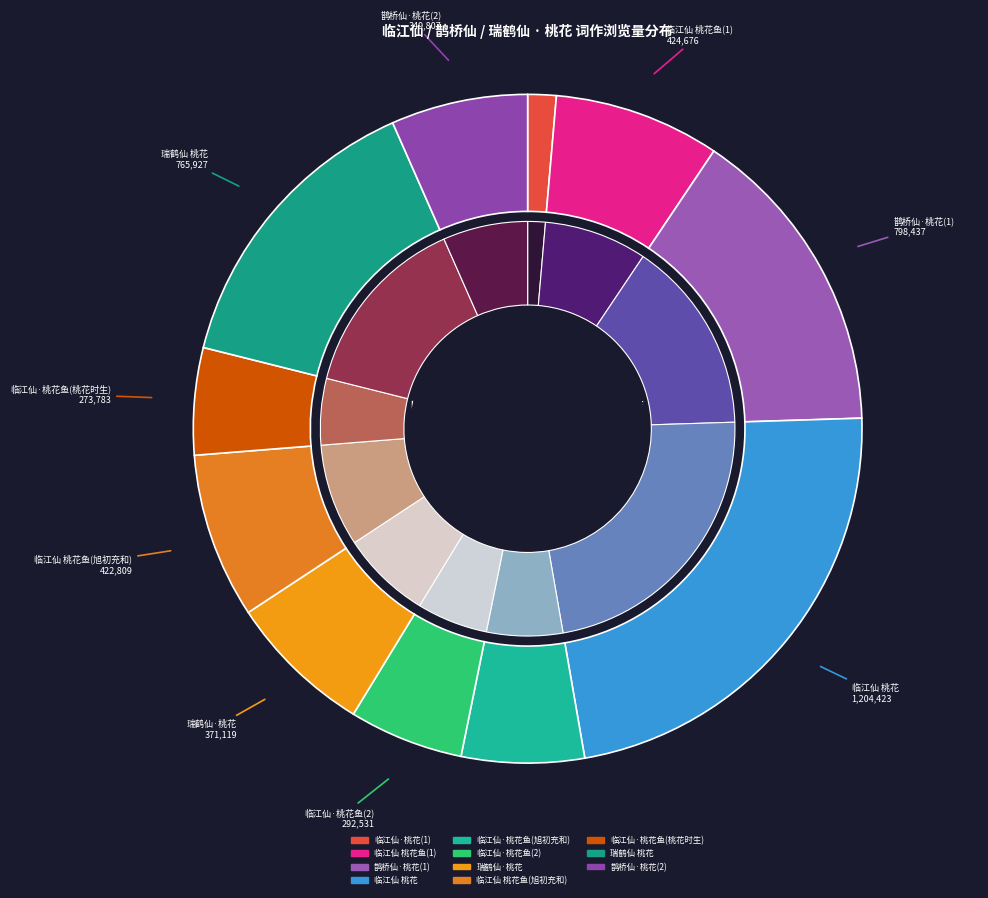

The 临江仙 桃花 slice represents 30% of the pie. True or false?

False